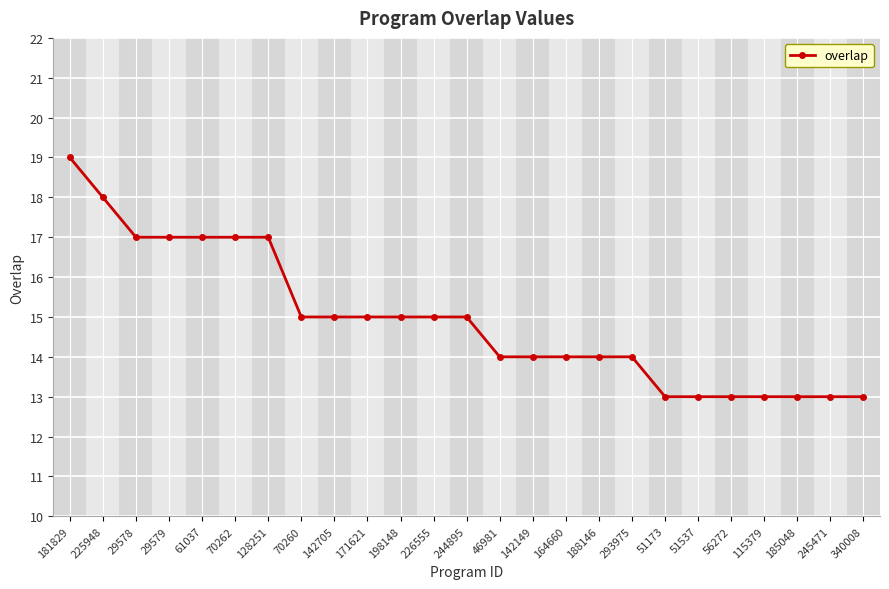

What position from the right is 70262?

20